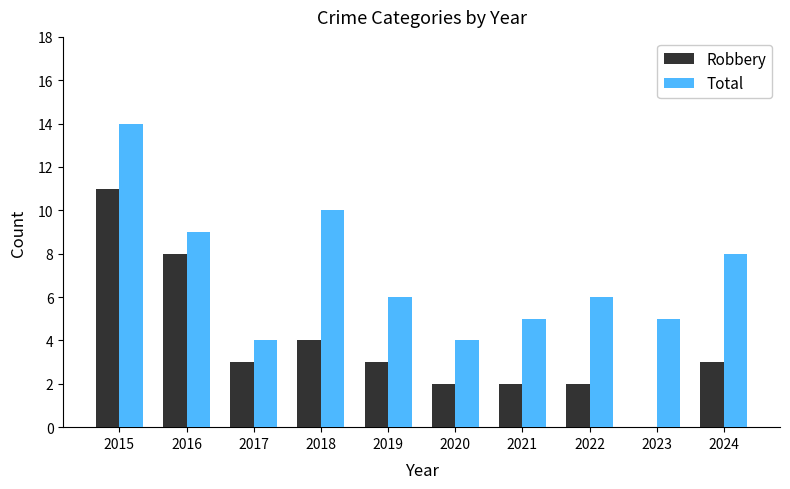

How many categories are shown in the chart?

10